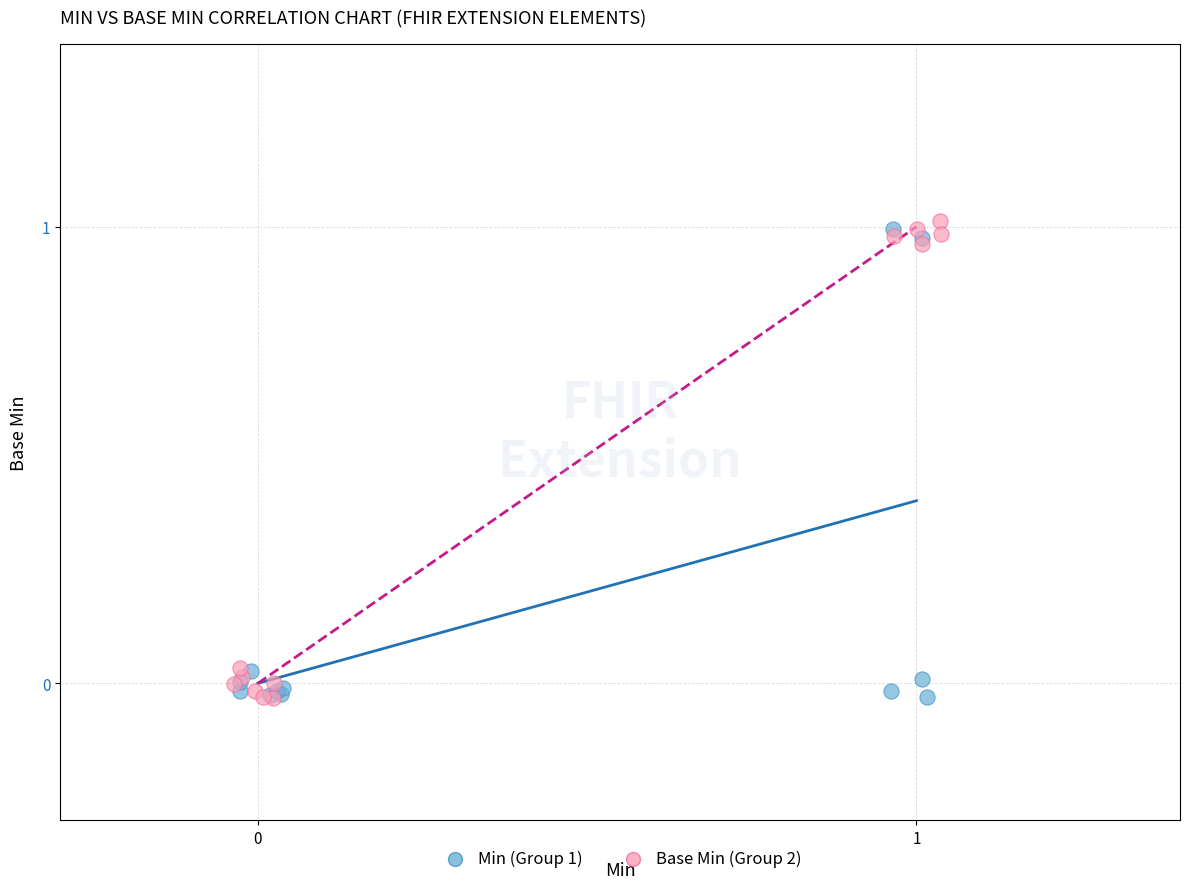

What are all the series names shown in the legend?

Min (Group 1), Base Min (Group 2)